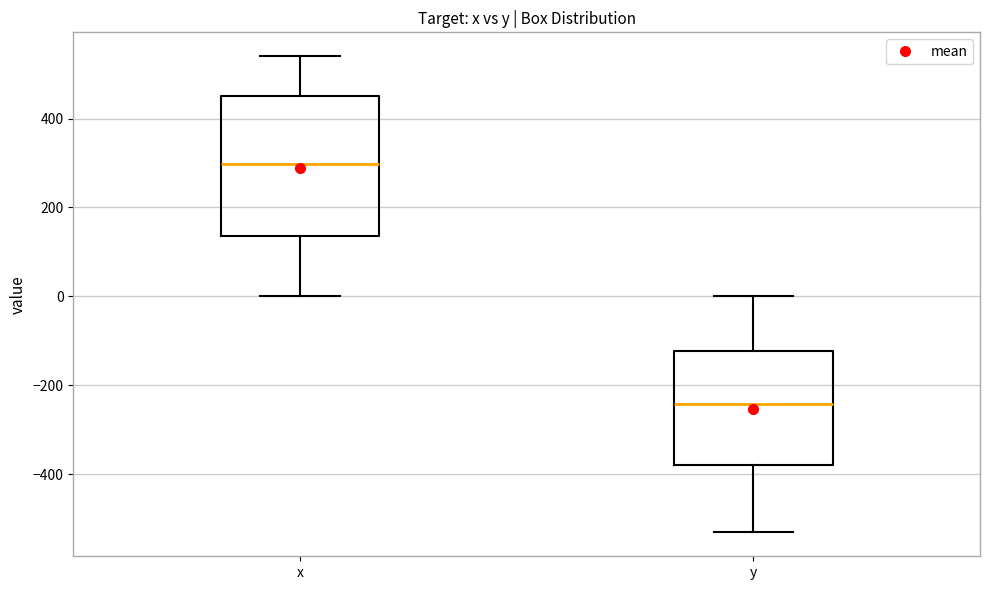

Where does the upper whisker of the box for y end on the y-axis? The values are not printed on the chart, so give them approximately, as read against the axis.

0